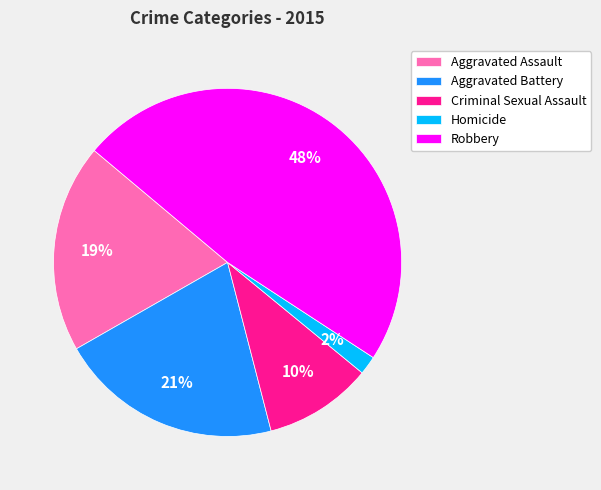

Which has a higher value, Aggravated Assault or Robbery?

Robbery